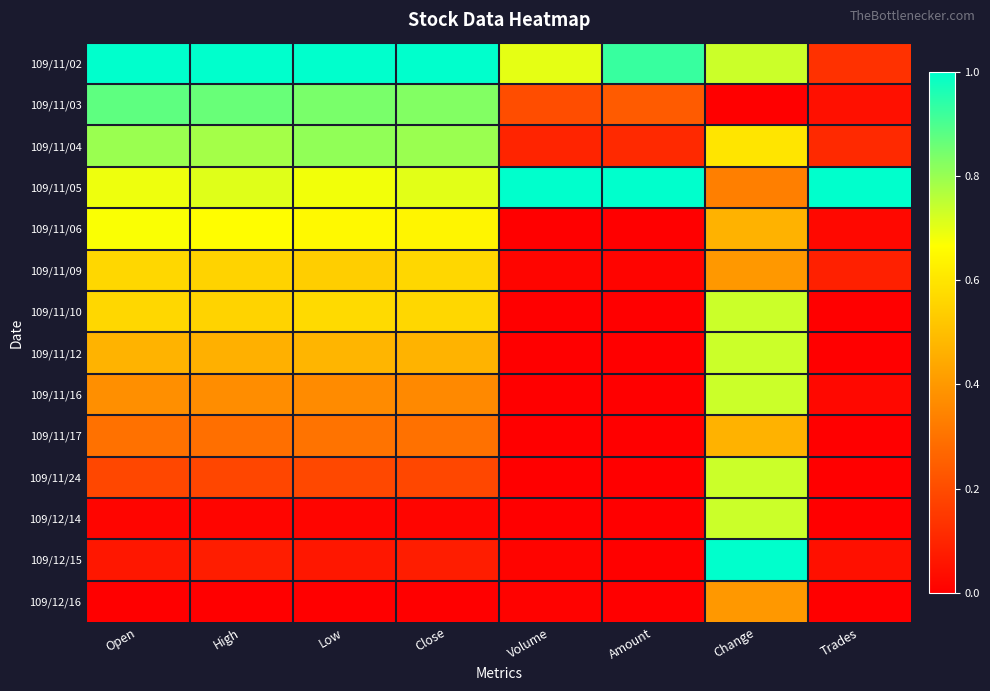

Which has a higher value, Amount or High?

High